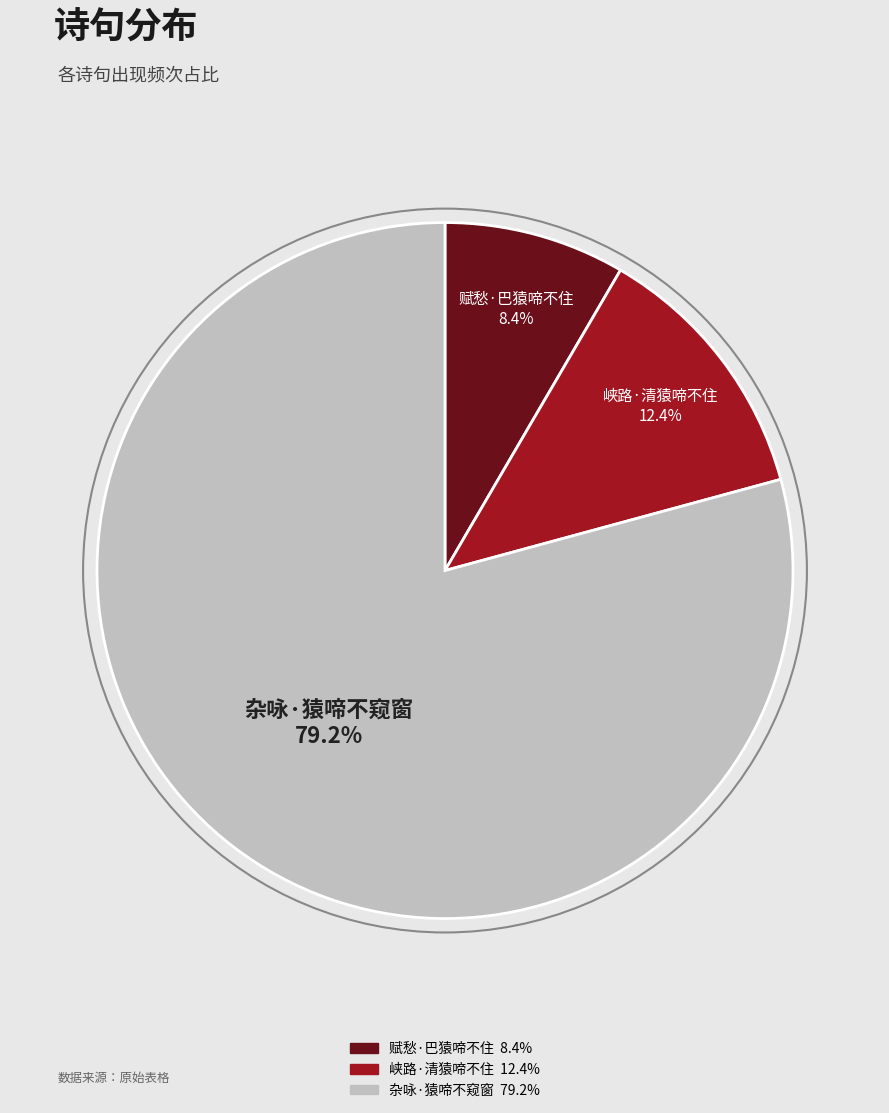

Approximately how many times larger is the value at 杂咏·猿啼不窥窗 compared to 赋愁·巴猿啼不住?

9.4